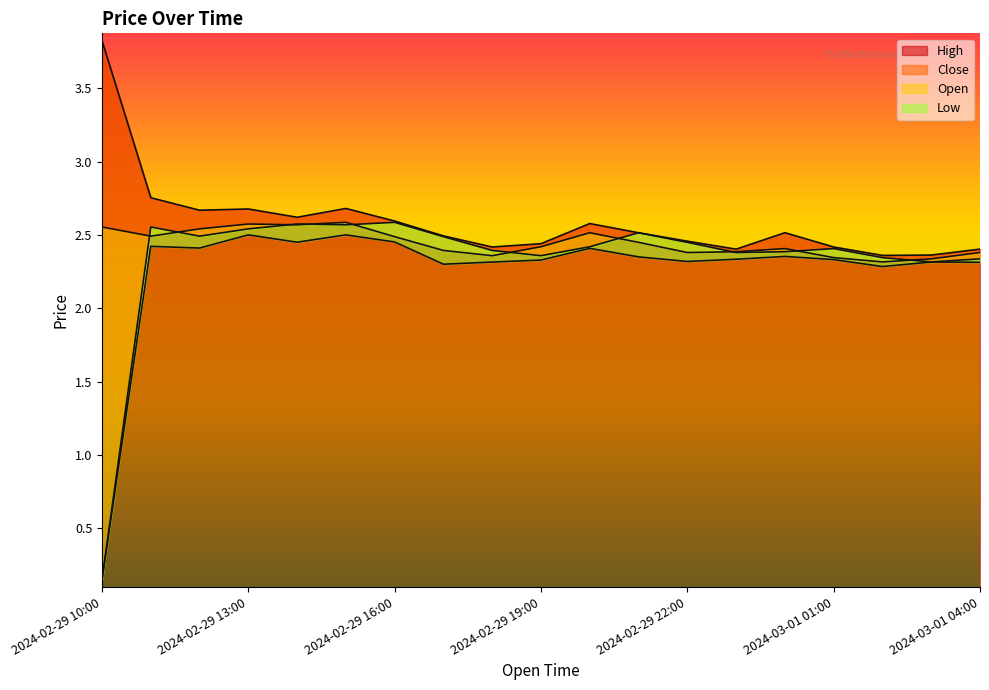

What is the difference between the highest and lowest values at 2024-03-01 02:00?

0.1